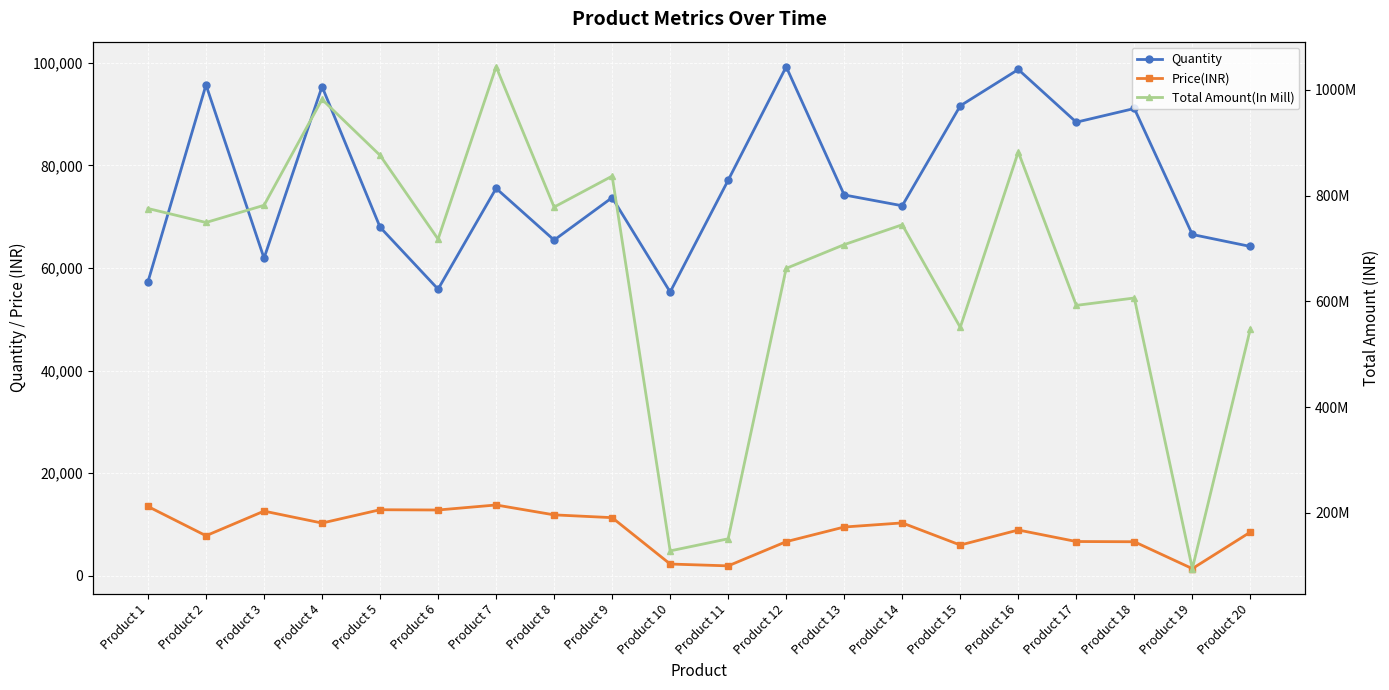

True or false: Total Amount(In Mill) and Quantity cross at least once.

False